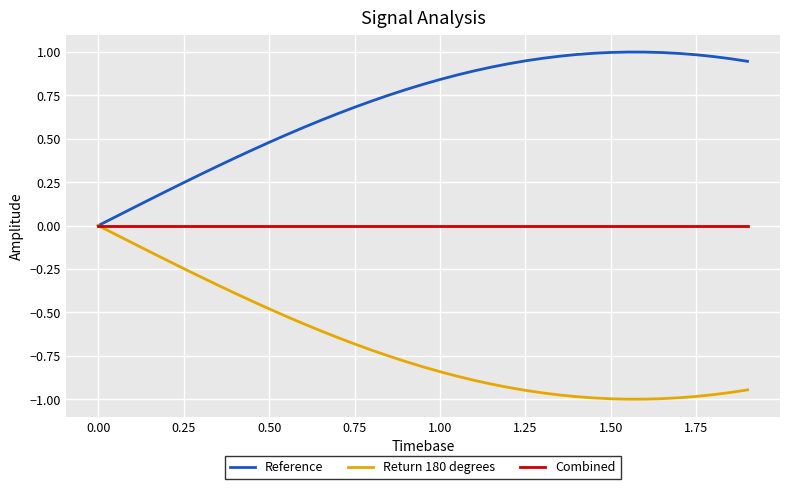

Rank the series by their average value, from lowest to highest.

Return 180 degrees, Combined, Reference